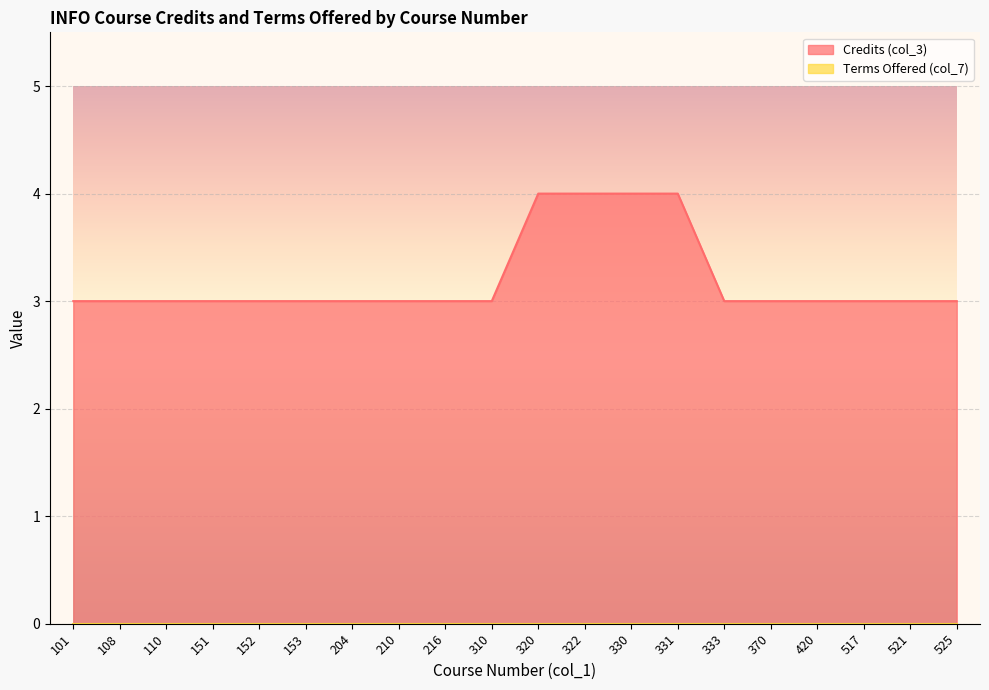

True or false: the data has more than 0 interior local peaks.

False